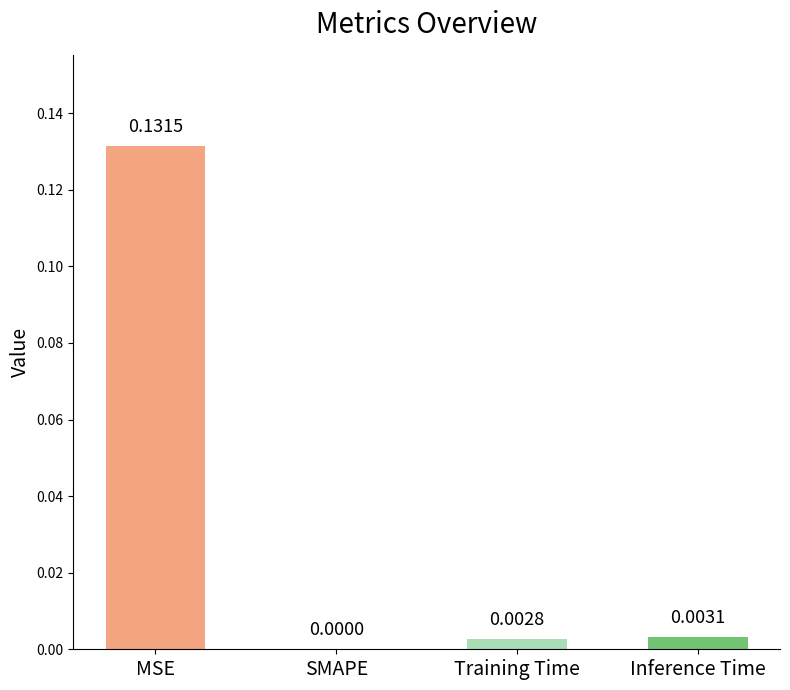

Between MSE and Training Time, which is larger?

MSE